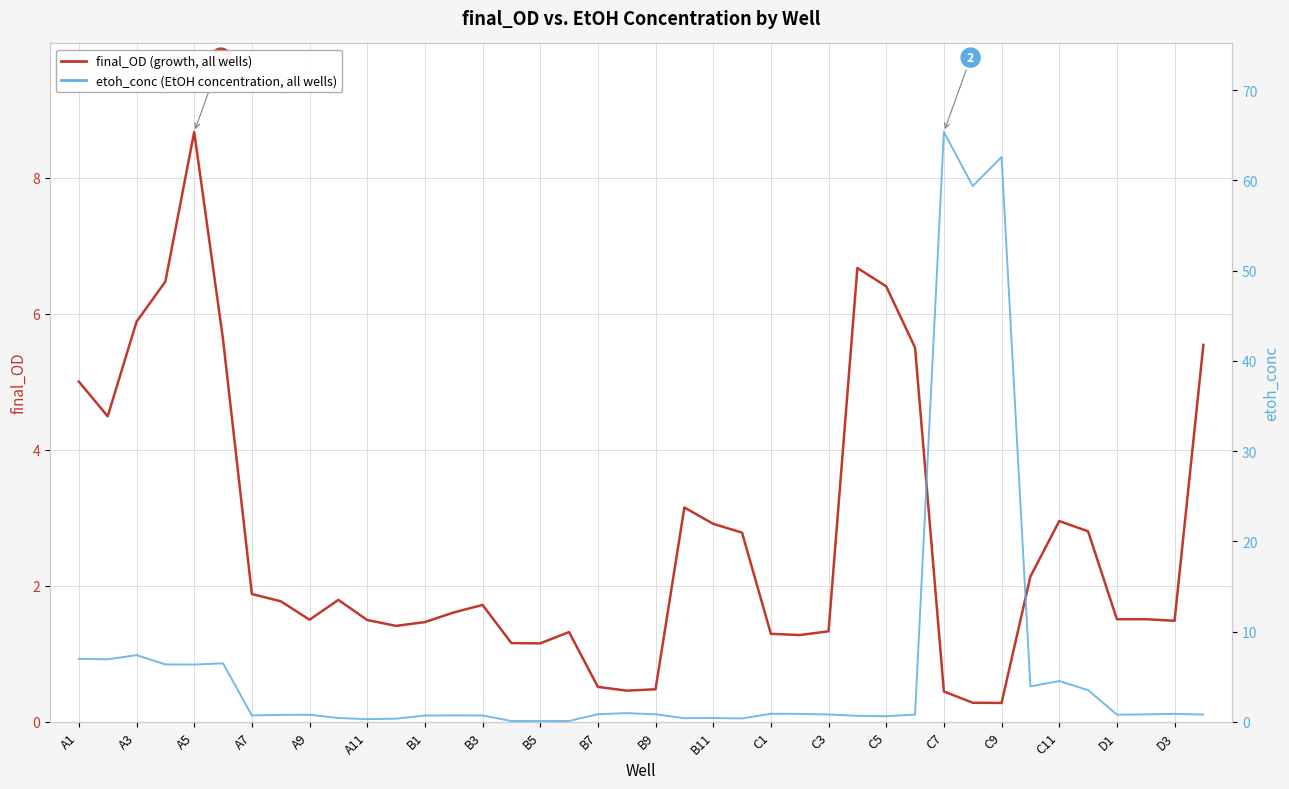

At A7, list the series in order from smallest to largest.

etoh_conc (EtOH concentration), final_OD (growth)